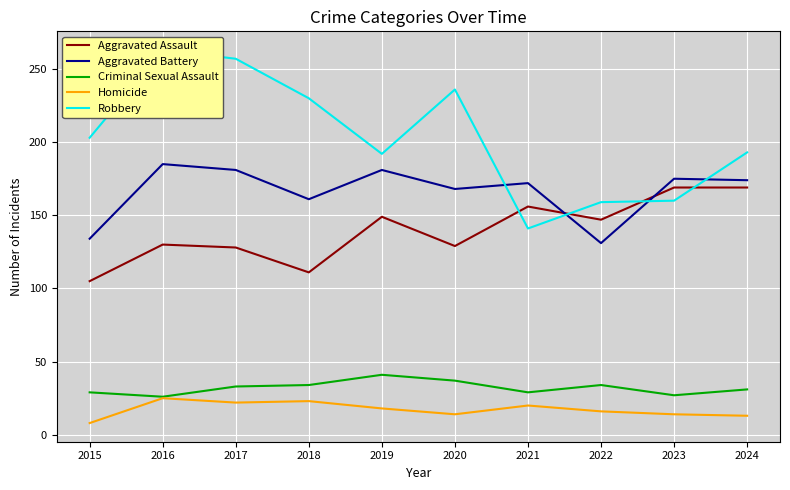

Between which two adjacent categories do Aggravated Battery and Robbery first intersect?

2020 and 2021